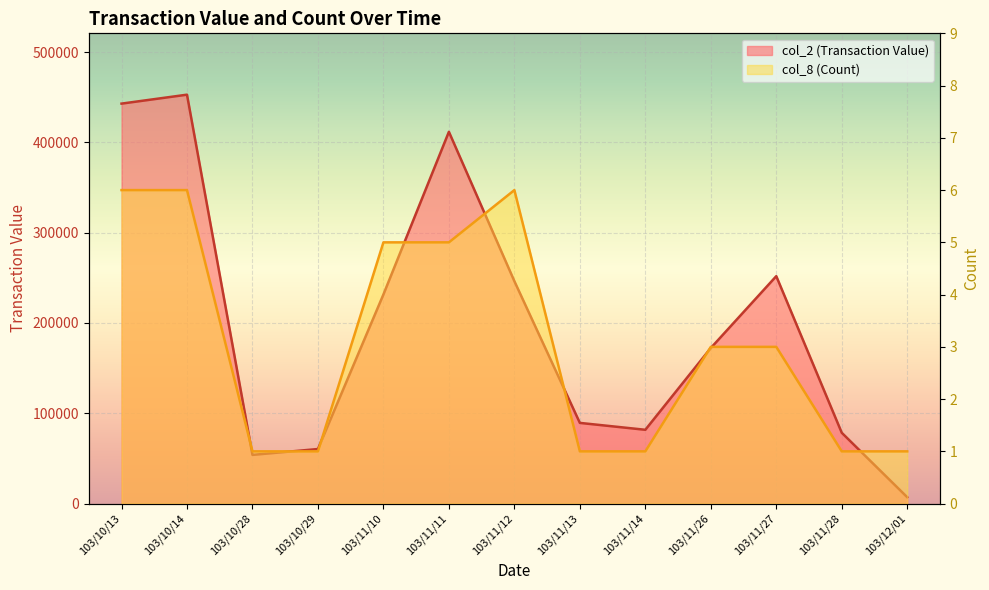

Which series has the largest range (max minus min)?

col_2 (Transaction Value)